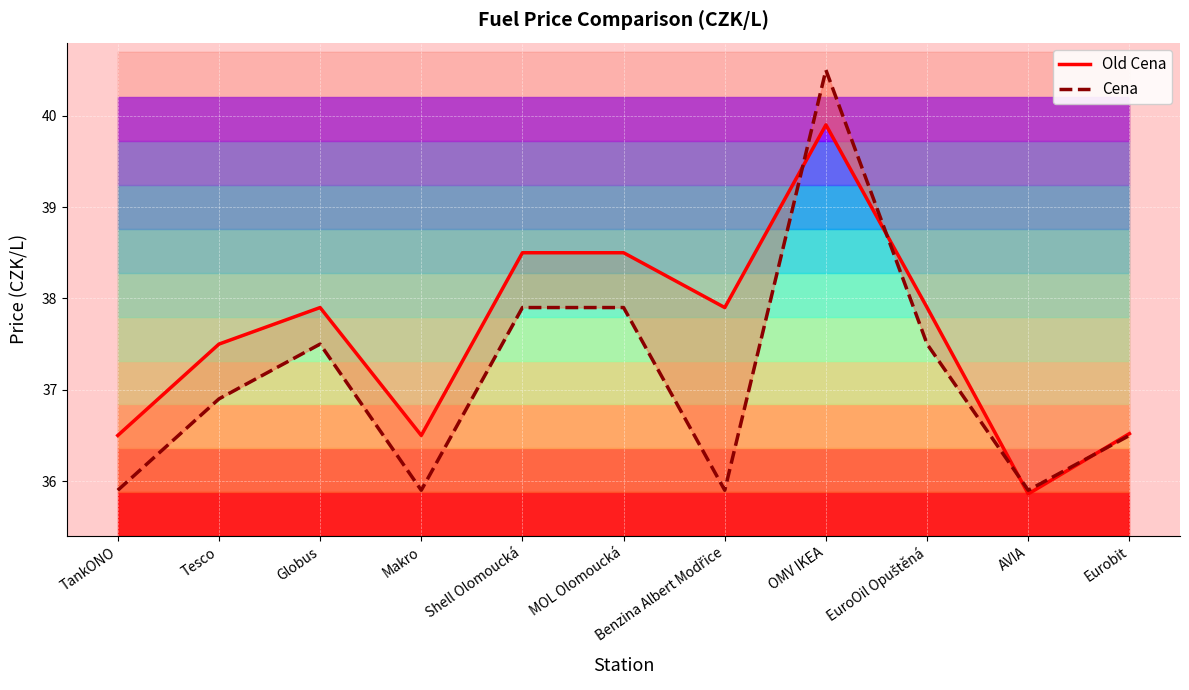

What is the value of the Cena point at the 10th from the left?

35.9